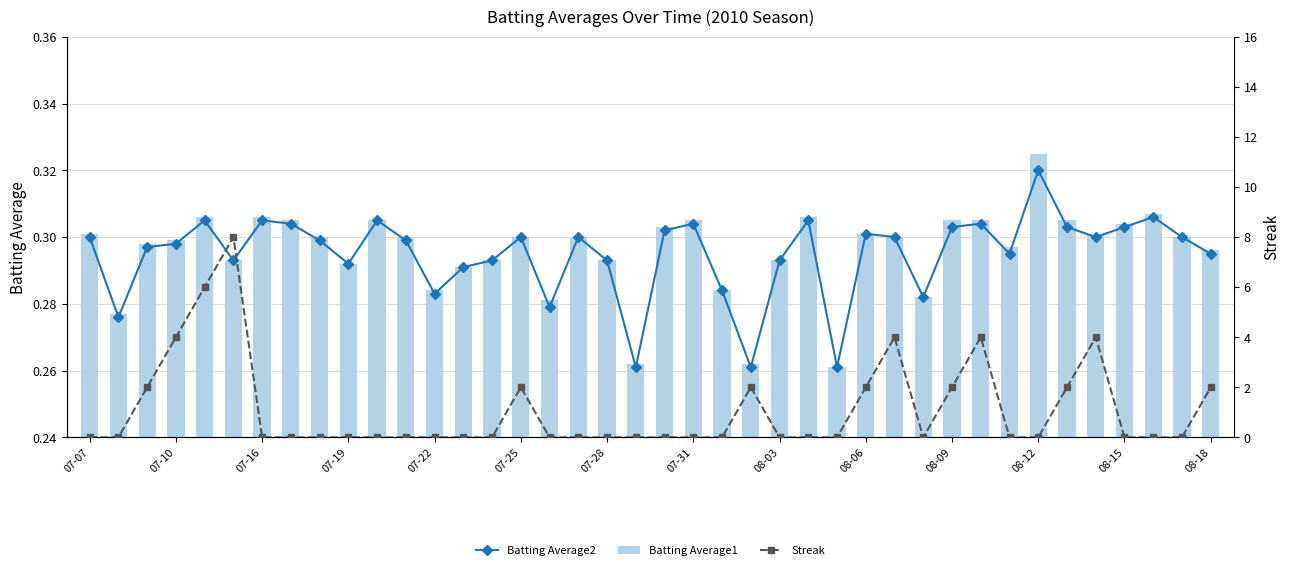

At which label does Batting Average1 reach its peak?

08-12